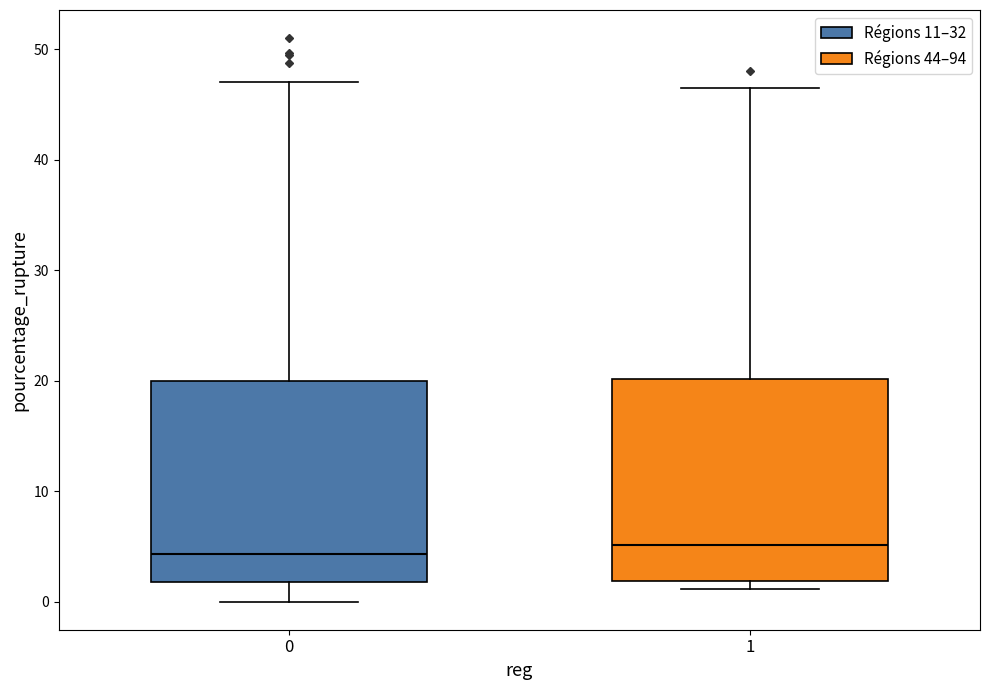

Where is the lower edge of the box at x = 1 on the y-axis? The values are not printed on the chart, so give them approximately, as read against the axis.

2